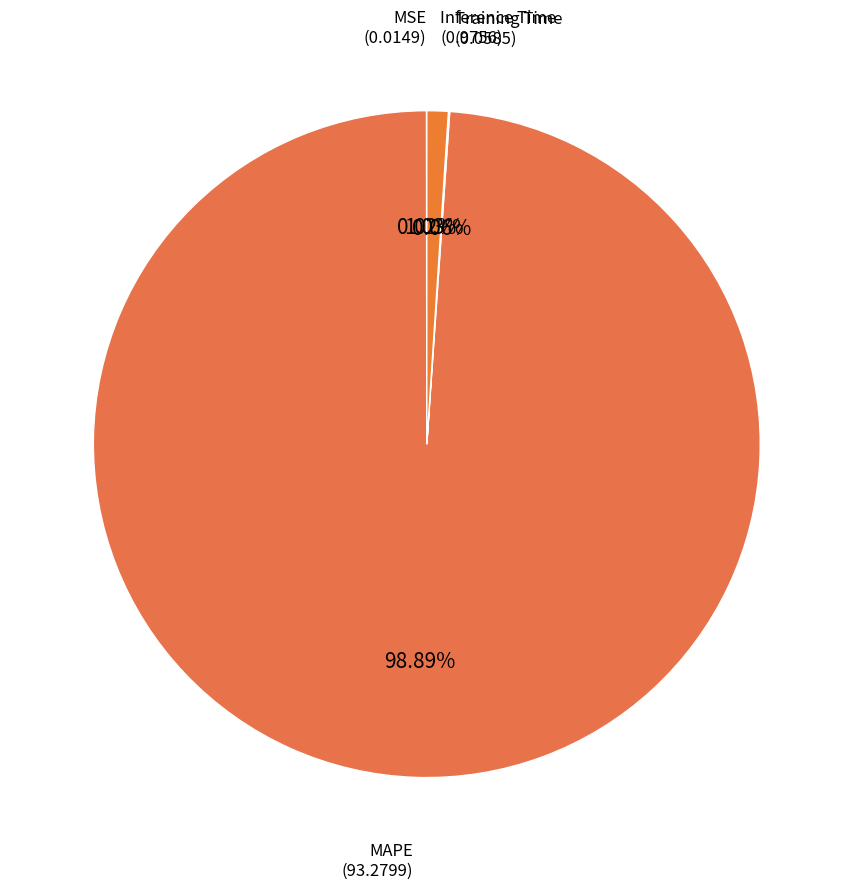

To the nearest percent, what portion does Inference Time represent?

1%